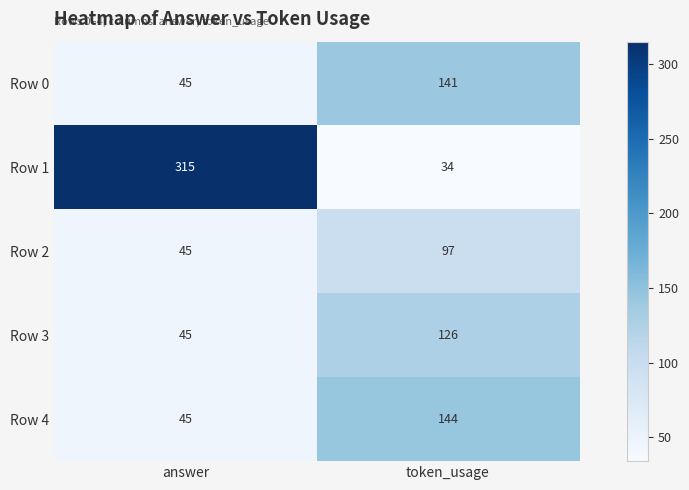

What is the difference between the highest and lowest values at token_usage?

110